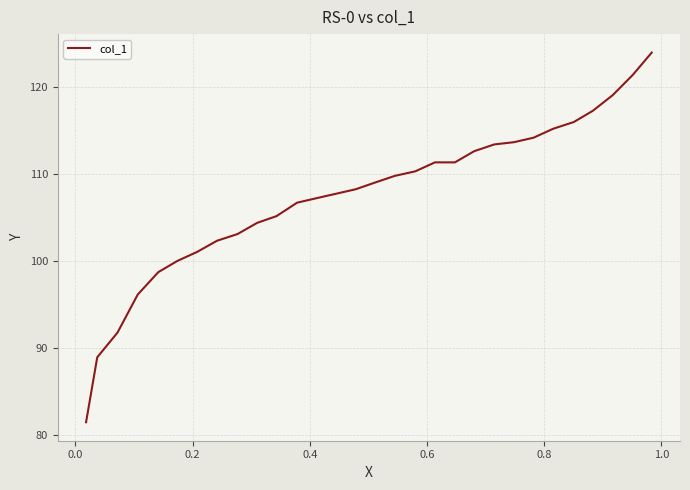

What is the difference between the maximum and minimum values?

42.6